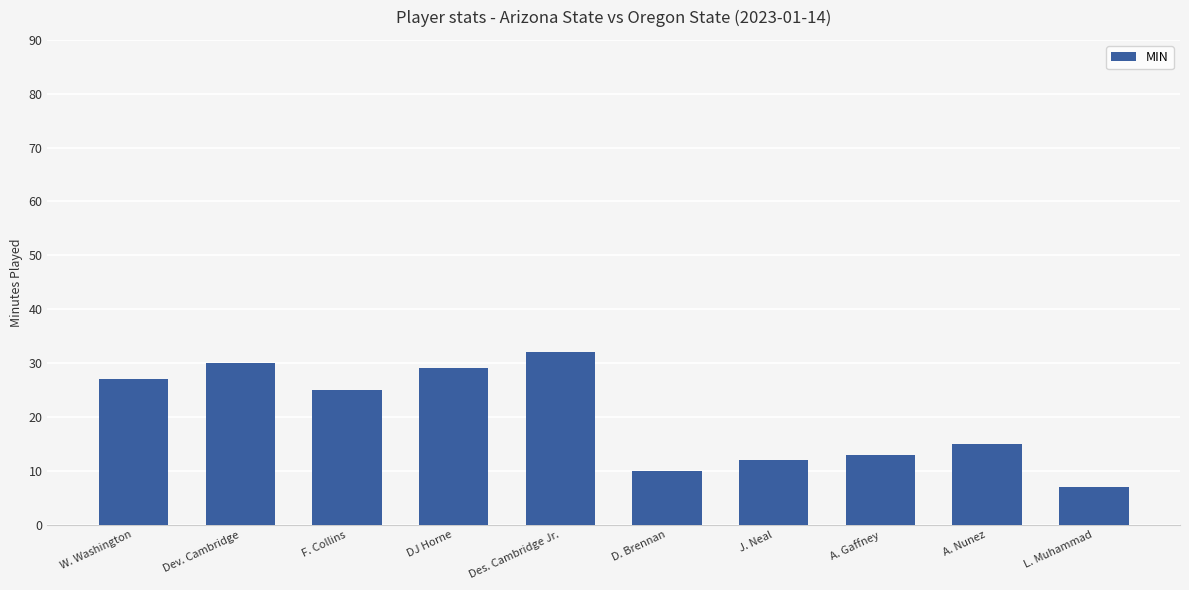

What is the smallest value displayed?

7